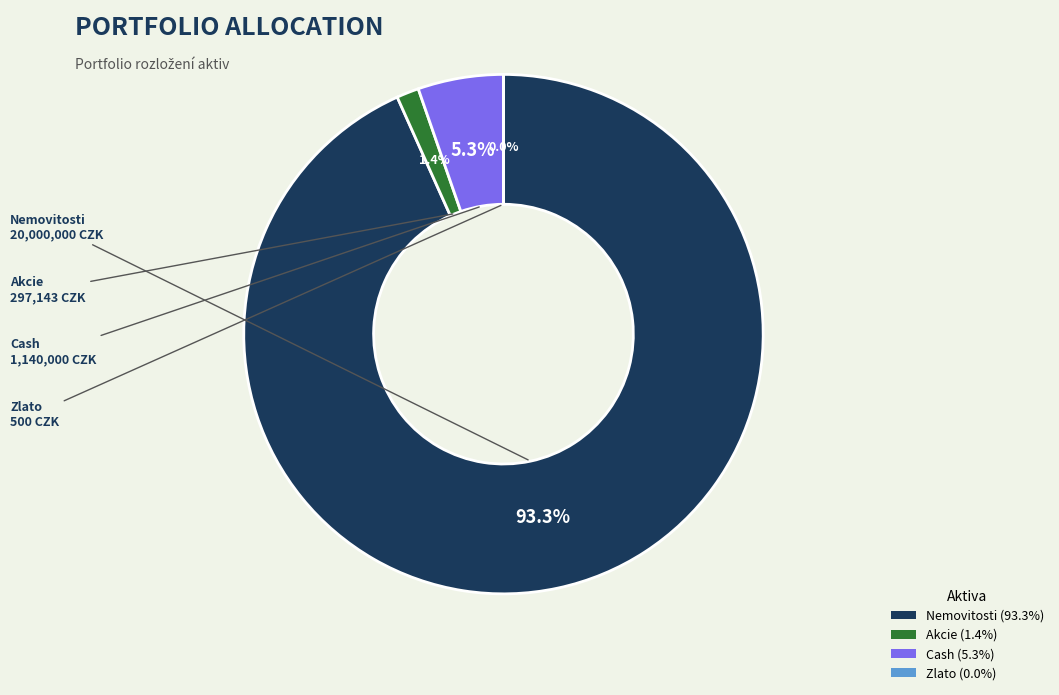

Which slice is the largest?

Nemovitosti